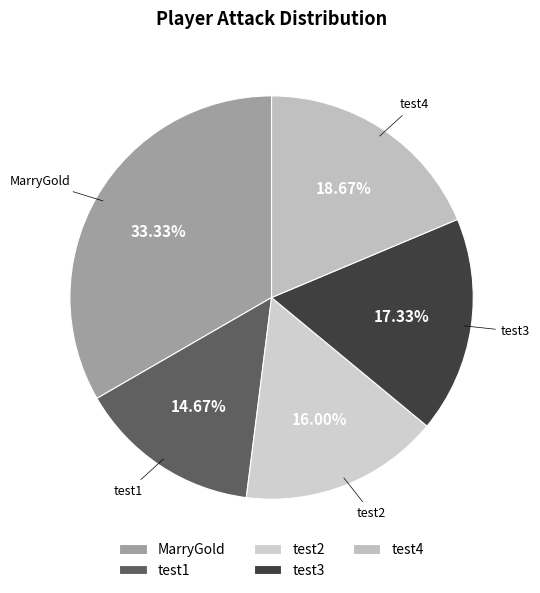

Which category has the smallest portion of the pie?

test1